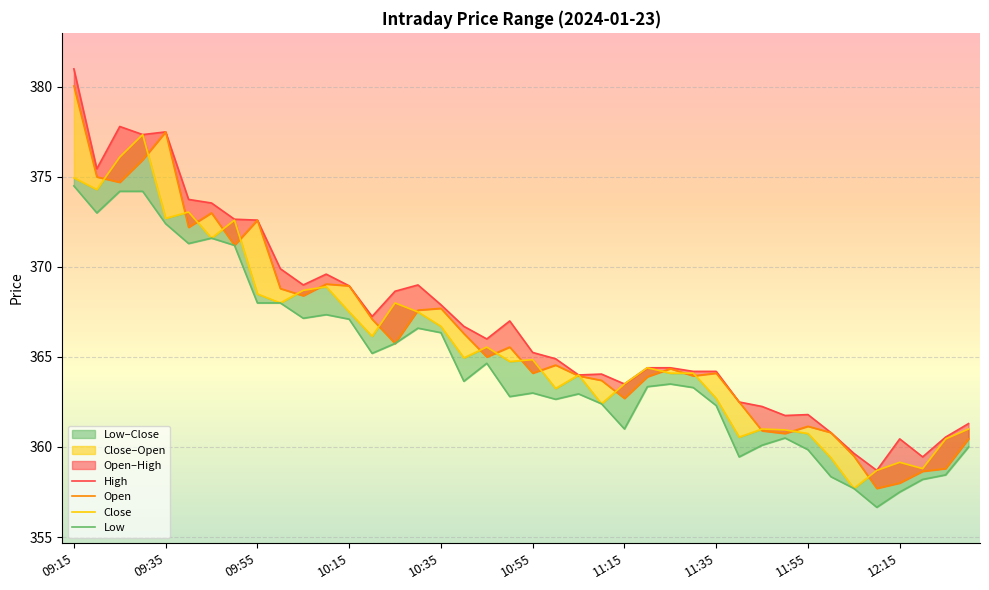

What is the highest value of the High series?

381.0